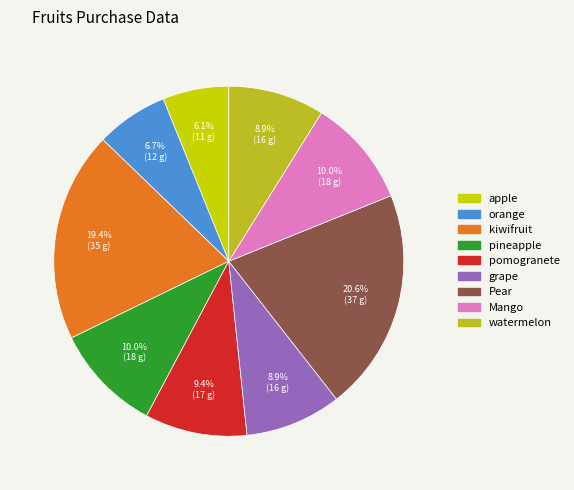

What portion of the pie excludes pomogranete?

90.6%